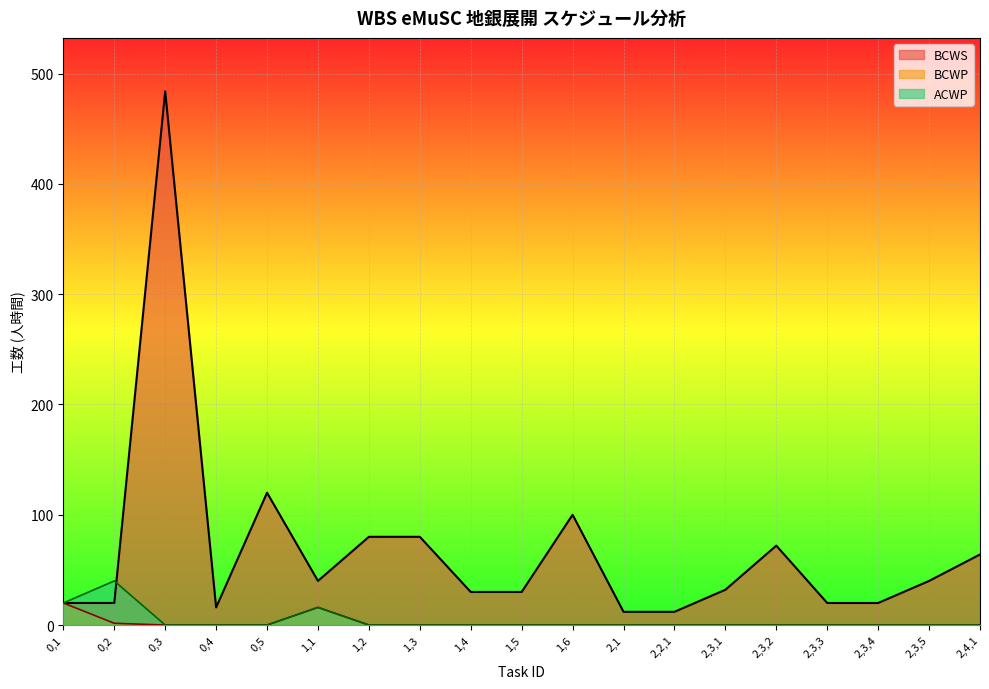

List the series in order of their peak value, lowest first.

BCWP, ACWP, BCWS